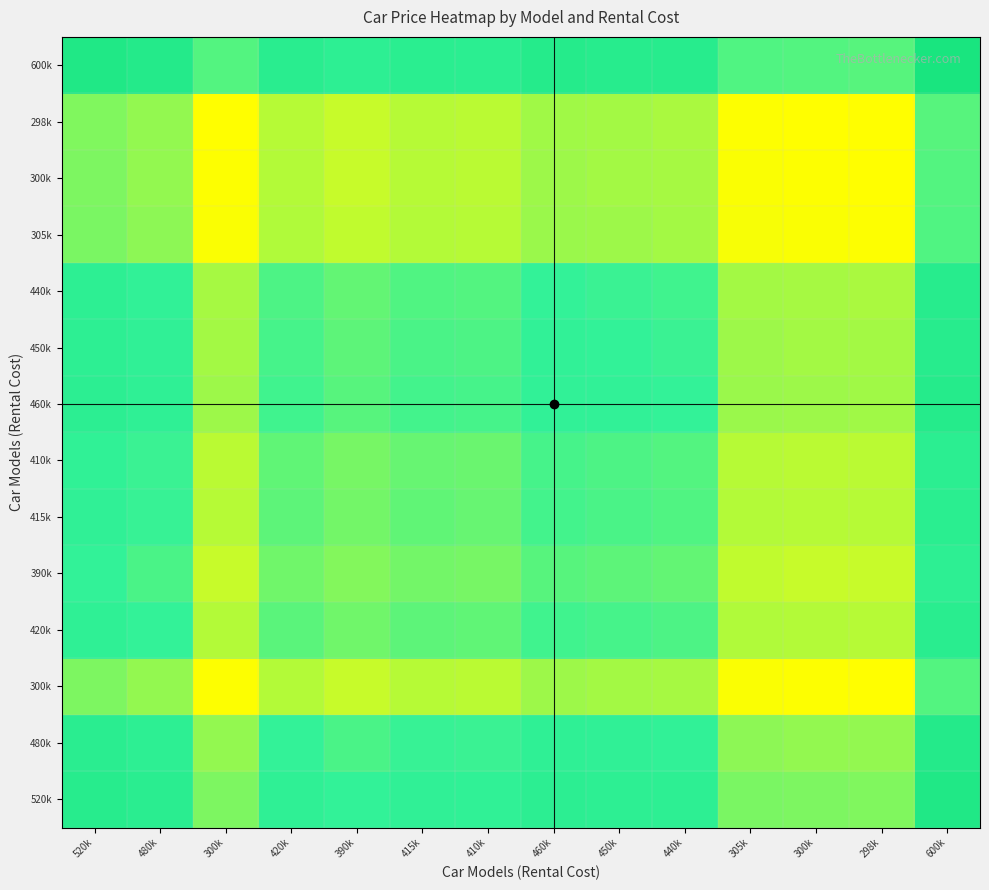

What is the smallest value displayed?

0.5